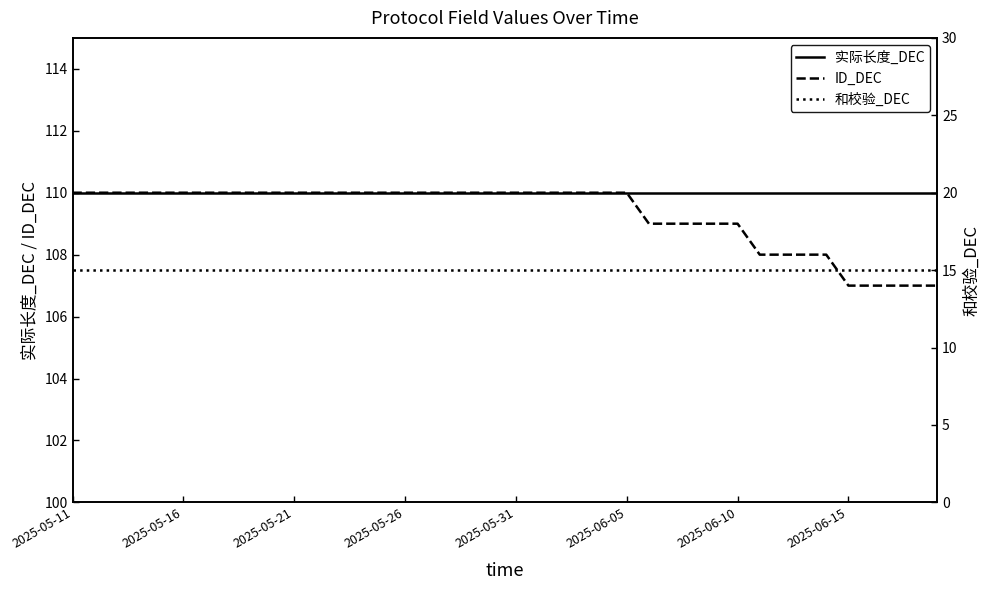

True or false: 实际长度_DEC and ID_DEC cross at least once.

False